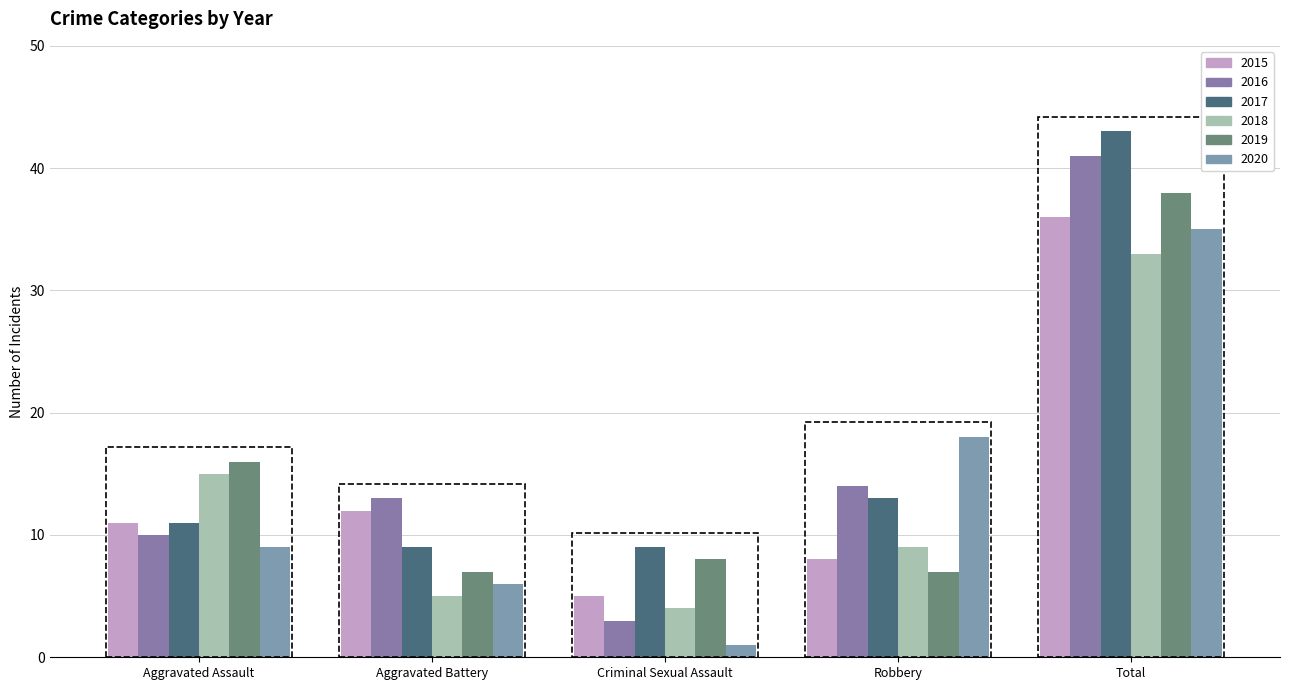

Are the bars horizontal?

No